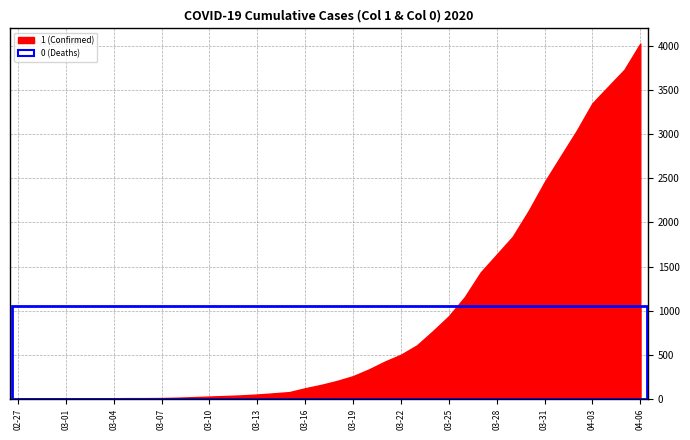

Reading right to left, transcribe all the data shown in this chart.

1: 4028	3731	3542	3351	3035	2747	2457	2131	1838	1636	1435	1155	938	768	607	501	424	335	258	204	159	121	77	63	50	40	33	27	20	14	10	9	9	8	6	5	4	4	4	3
0: 1054	996	950	890	839	781	720	639	578	517	435	384	319	263	225	175	140	108	82	65	51	37	28	20	11	6	4	2	2	2	1	0	0	0	0	0	0	0	0	0